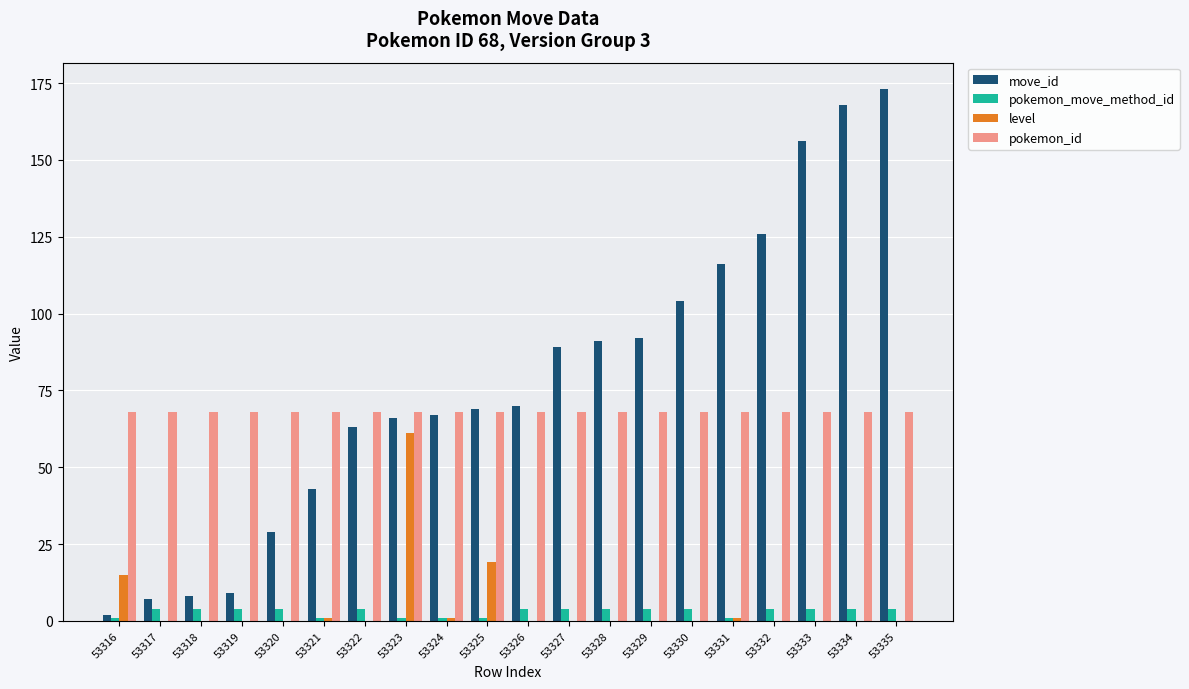

Is the value of pokemon_move_method_id at 53331 greater than the value of pokemon_id at 53324?

No